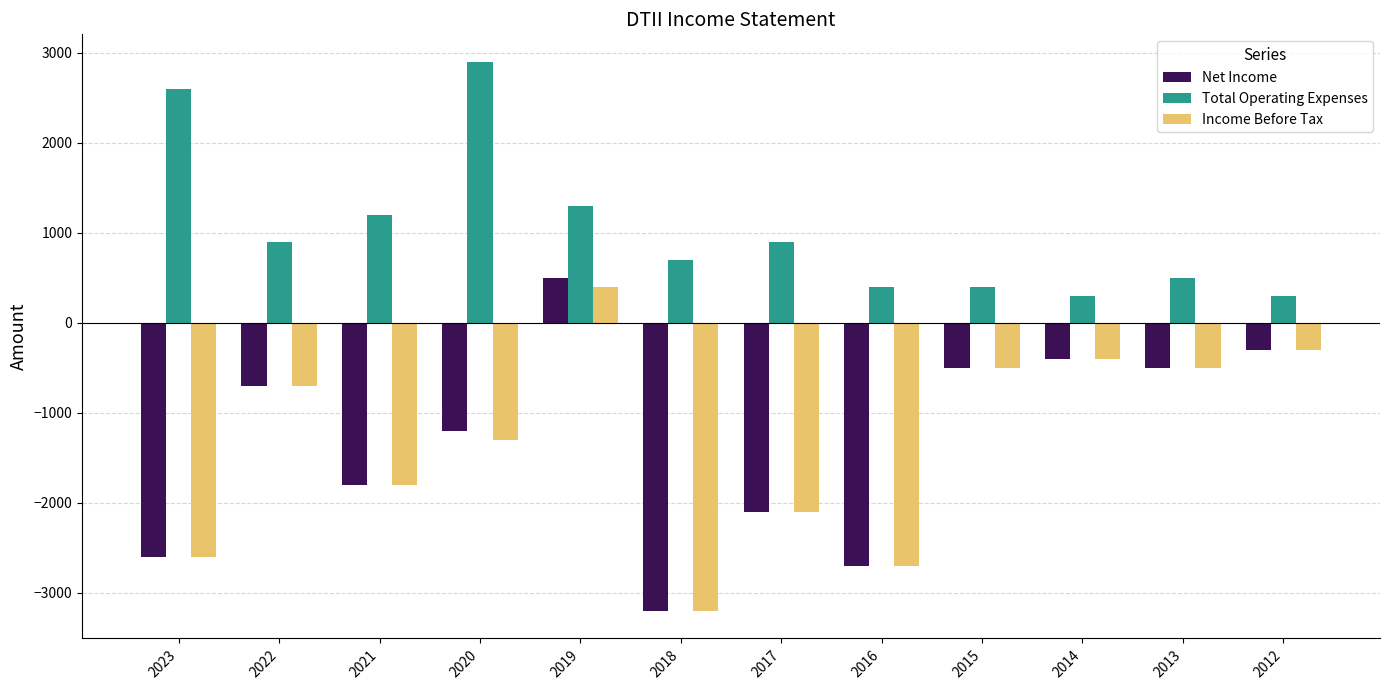

Is it true that Total Operating Expenses equals 700 at 2018?

True